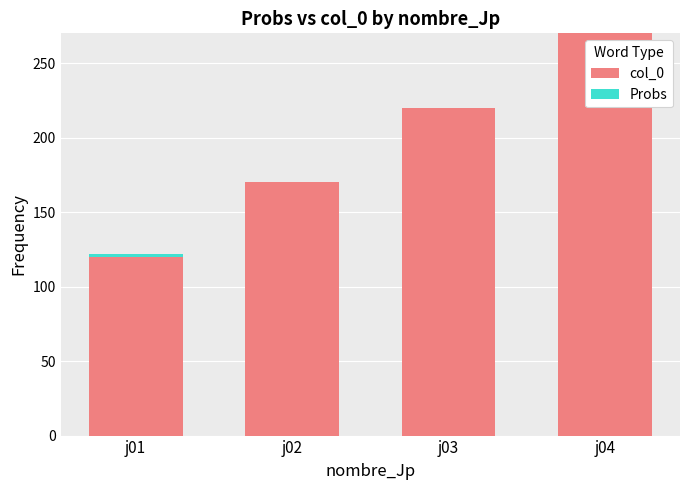

At which category is the sum across all series the highest?

j04